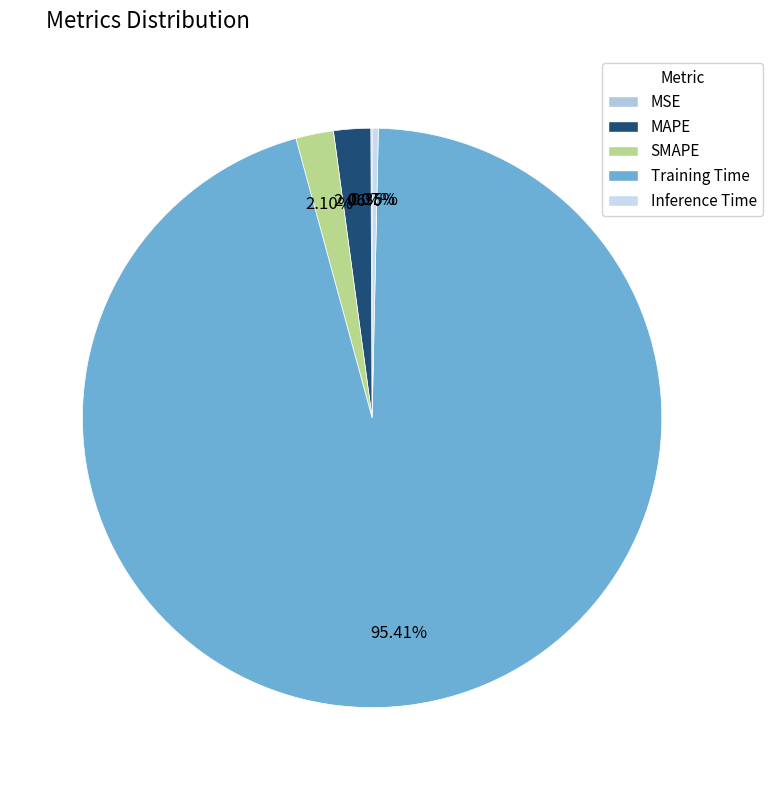

Which slice is the largest?

Training Time